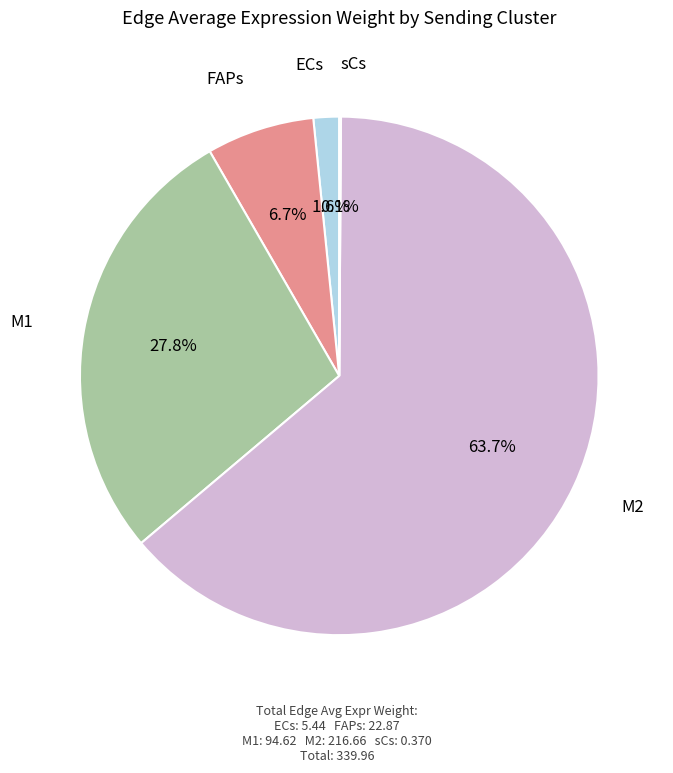

Is there any slice that represents more than half of the pie?

Yes